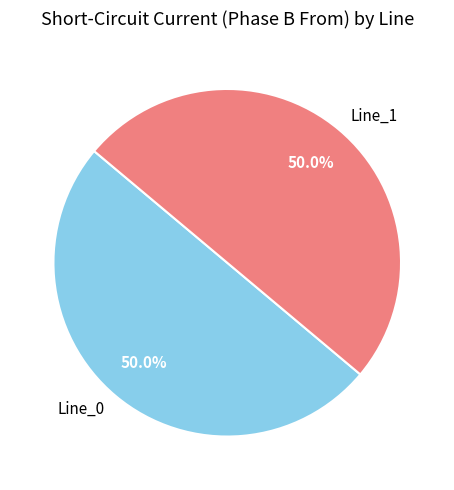

Combined, do Line_1 and Line_0 account for over 50%?

Yes